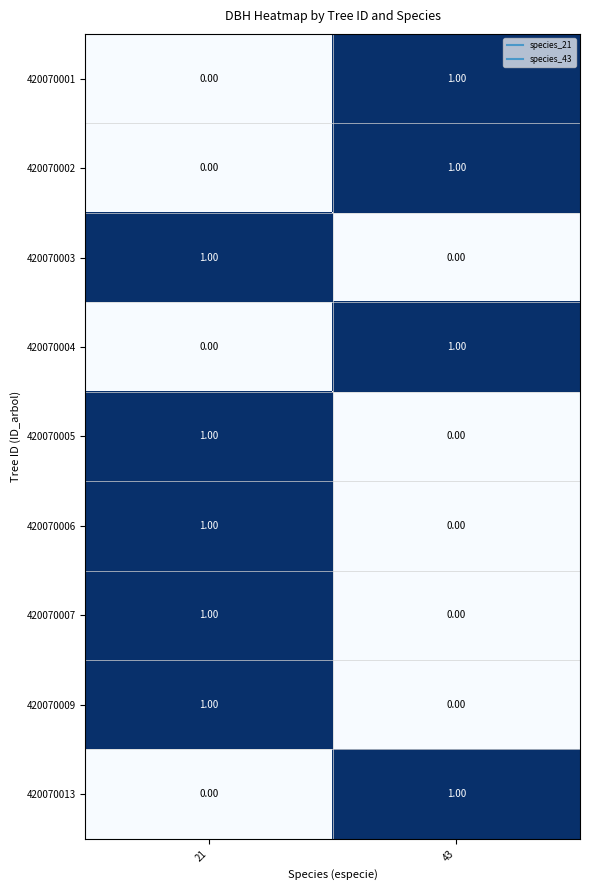

List the labels in order of 420070007 value, smallest first.

43, 21